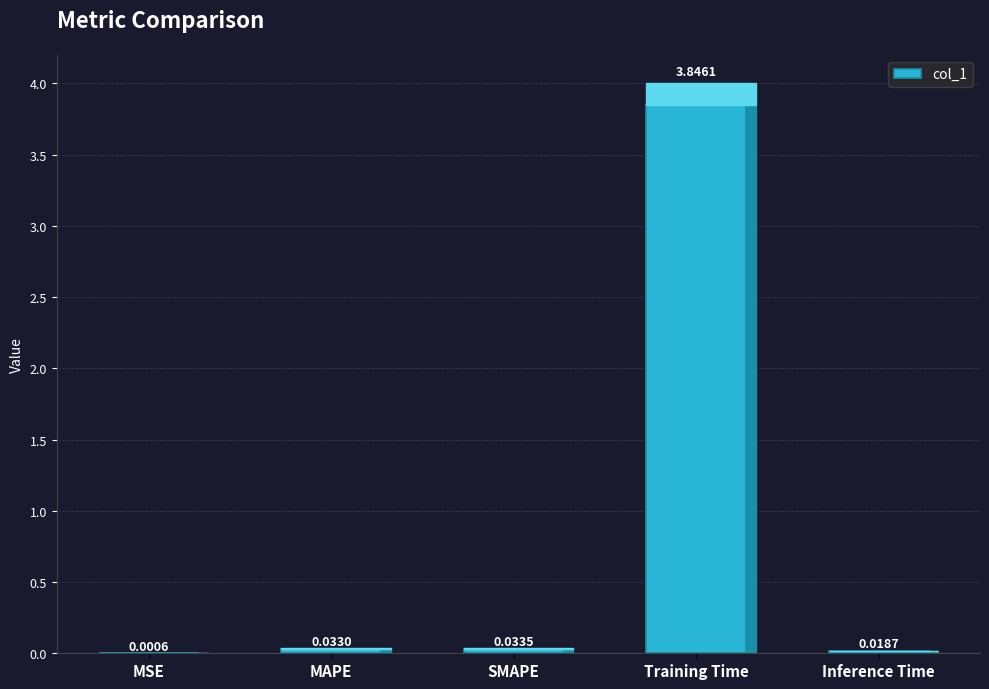

Which category has the highest value across all series?

Training Time